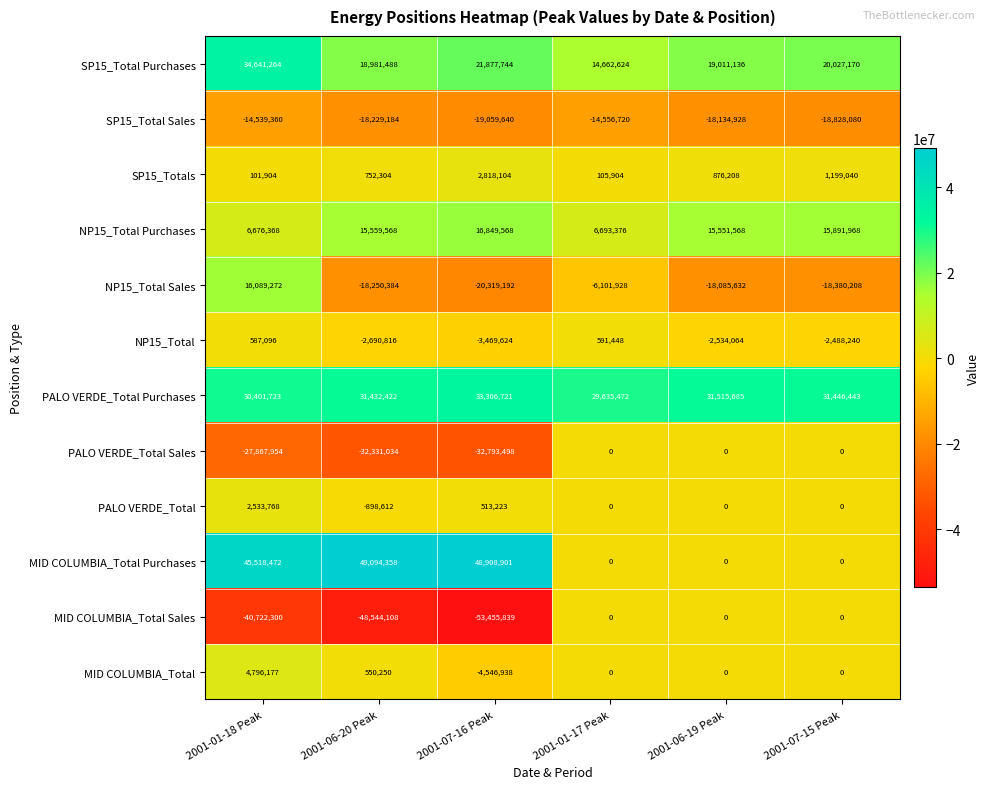

Which series has the largest total across all categories?

PALO VERDE_Total Purchases